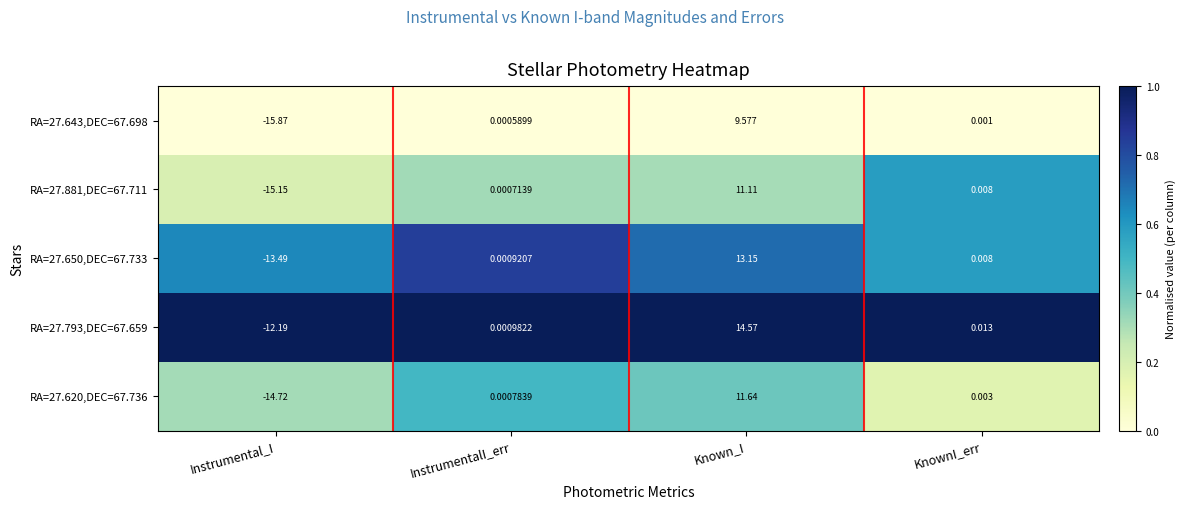

List the labels in order of RA=27.643,DEC=67.698 value, smallest first.

Instrumental_I, InstrumentalI_err, KnownI_err, Known_I